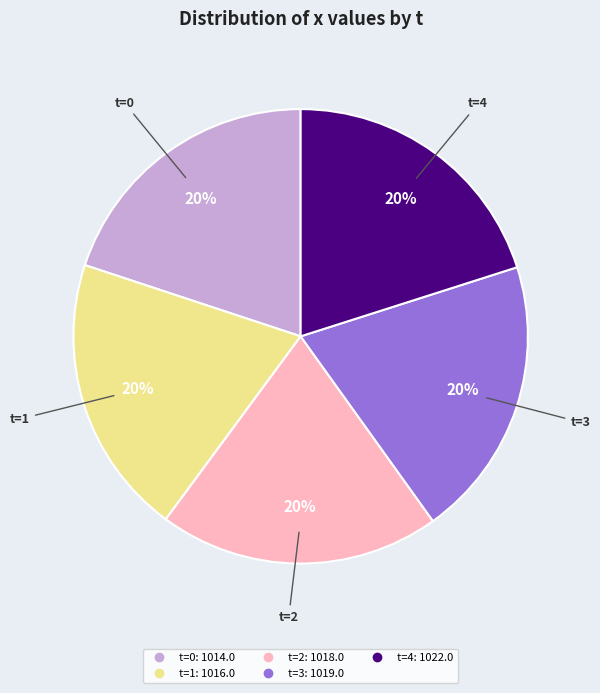

How many slices are in this pie chart?

5